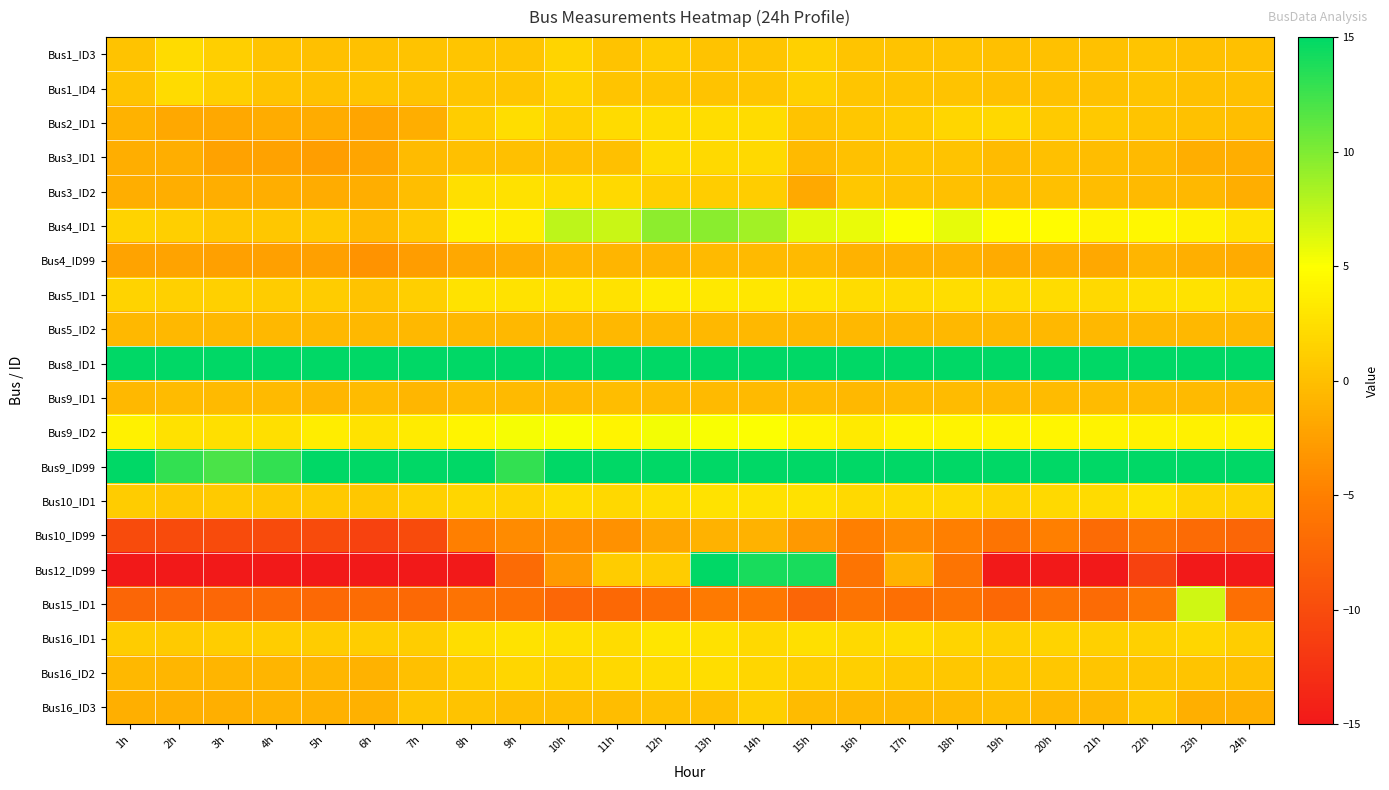

Reading left to right, what are all the values shown in this chart?

Bus1_ID3: 1h=0.3	2h=2.2	3h=1.2	4h=0.3	5h=0.1	6h=0.2	7h=0.3	8h=0.5	9h=0.5	10h=1.7	11h=0.3	12h=1.0	13h=0.3	14h=0.5	15h=1.4	16h=0.4	17h=0.3	18h=0.3	19h=0.0	20h=0.2	21h=0.2	22h=0.4	23h=0.0	24h=0.0
Bus1_ID4: 1h=0.3	2h=2.2	3h=1.2	4h=0.3	5h=0.2	6h=0.4	7h=0.3	8h=0.5	9h=0.5	10h=1.6	11h=0.4	12h=0.5	13h=0.3	14h=0.5	15h=1.3	16h=0.5	17h=0.4	18h=0.3	19h=0.0	20h=0.2	21h=0.2	22h=0.4	23h=0.0	24h=0.0
Bus2_ID1: 1h=-1.0	2h=-1.8	3h=-1.8	4h=-1.5	5h=-1.5	6h=-2.0	7h=-1.3	8h=1.1	9h=2.4	10h=1.3	11h=2.2	12h=2.4	13h=2.4	14h=2.3	15h=0.3	16h=0.7	17h=1.0	18h=1.8	19h=1.9	20h=0.9	21h=0.8	22h=0.4	23h=0.2	24h=-0.1
Bus3_ID1: 1h=-1.4	2h=-1.3	3h=-2.3	4h=-2.3	5h=-2.5	6h=-2.0	7h=-0.3	8h=0.0	9h=0.0	10h=0.0	11h=0.0	12h=2.3	13h=2.0	14h=2.1	15h=-0.4	16h=0.2	17h=0.5	18h=0.3	19h=-0.3	20h=0.0	21h=-0.2	22h=-0.4	23h=-1.4	24h=-1.3
Bus3_ID2: 1h=-1.4	2h=-1.4	3h=-1.4	4h=-1.4	5h=-1.5	6h=-1.3	7h=-0.1	8h=2.5	9h=2.6	10h=2.3	11h=2.1	12h=1.2	13h=1.1	14h=1.1	15h=-1.7	16h=0.7	17h=0.3	18h=0.0	19h=-0.2	20h=0.0	21h=-0.2	22h=-0.4	23h=-0.5	24h=-1.3
Bus4_ID1: 1h=1.6	2h=1.2	3h=0.7	4h=0.7	5h=0.8	6h=-0.4	7h=0.8	8h=3.8	9h=3.6	10h=7.5	11h=7.1	12h=9.4	13h=9.6	14h=8.6	15h=6.1	16h=5.8	17h=5.1	18h=5.9	19h=4.6	20h=4.7	21h=4.0	22h=4.4	23h=3.9	24h=2.8
Bus4_ID99: 1h=-2.2	2h=-2.2	3h=-2.4	4h=-2.4	5h=-2.4	6h=-3.4	7h=-2.6	8h=-1.8	9h=-1.4	10h=-0.7	11h=-0.8	12h=-0.8	13h=-0.4	14h=-0.4	15h=-0.4	16h=-1.0	17h=-1.0	18h=-1.0	19h=-1.6	20h=-1.4	21h=-1.8	22h=-0.8	23h=-1.2	24h=-1.6
Bus5_ID1: 1h=1.6	2h=1.3	3h=1.4	4h=1.0	5h=1.0	6h=0.3	7h=1.2	8h=2.7	9h=2.7	10h=2.8	11h=2.8	12h=3.4	13h=3.2	14h=3.1	15h=2.9	16h=2.3	17h=2.2	18h=2.4	19h=2.2	20h=2.3	21h=2.1	22h=2.5	23h=2.7	24h=2.2
Bus5_ID2: 1h=-0.5	2h=-0.5	3h=-0.5	4h=-0.5	5h=-0.5	6h=-0.5	7h=-0.5	8h=-0.5	9h=-0.5	10h=-0.5	11h=-0.5	12h=-0.5	13h=-0.5	14h=-0.5	15h=-0.5	16h=-0.5	17h=-0.5	18h=-0.5	19h=-0.5	20h=-0.5	21h=-0.5	22h=-0.5	23h=-0.5	24h=-0.5
Bus8_ID1: 1h=100.5	2h=101.1	3h=102.3	4h=103.1	5h=103.3	6h=103.5	7h=101.2	8h=97.6	9h=95.9	10h=93.0	11h=93.7	12h=92.6	13h=93.7	14h=93.5	15h=94.7	16h=96.5	17h=96.7	18h=96.2	19h=96.9	20h=96.1	21h=97.7	22h=96.6	23h=97.0	24h=97.4
Bus9_ID1: 1h=-0.5	2h=-0.3	3h=-0.4	4h=-0.4	5h=-0.7	6h=-0.3	7h=-0.6	8h=-0.3	9h=-0.4	10h=-0.4	11h=-0.2	12h=-0.3	13h=-0.4	14h=-0.4	15h=-0.3	16h=-0.5	17h=-0.3	18h=-0.3	19h=-0.4	20h=-0.3	21h=-0.3	22h=-0.3	23h=-0.4	24h=-0.5
Bus9_ID2: 1h=3.9	2h=2.6	3h=2.5	4h=2.5	5h=3.6	6h=2.7	7h=3.5	8h=4.2	9h=5.3	10h=5.2	11h=4.2	12h=5.4	13h=5.2	14h=5.1	15h=4.0	16h=3.3	17h=4.1	18h=4.0	19h=4.0	20h=4.3	21h=4.0	22h=3.9	23h=3.9	24h=3.9
Bus9_ID99: 1h=19.0	2h=13.0	3h=12.0	4h=13.0	5h=16.0	6h=16.0	7h=19.0	8h=15.0	9h=13.0	10h=17.0	11h=20.0	12h=18.0	13h=21.0	14h=22.0	15h=22.0	16h=27.0	17h=28.0	18h=30.0	19h=27.0	20h=27.0	21h=27.0	22h=23.0	23h=27.0	24h=30.0
Bus10_ID1: 1h=1.0	2h=0.7	3h=0.9	4h=0.7	5h=0.8	6h=0.6	7h=1.3	8h=1.8	9h=1.6	10h=2.3	11h=1.9	12h=2.4	13h=2.7	14h=2.6	15h=2.6	16h=2.0	17h=2.1	18h=2.1	19h=1.6	20h=2.0	21h=2.2	22h=2.8	23h=1.7	24h=1.5
Bus10_ID99: 1h=-10.0	2h=-10.0	3h=-10.0	4h=-10.0	5h=-10.0	6h=-11.0	7h=-10.0	8h=-5.0	9h=-4.0	10h=-3.8	11h=-3.6	12h=-1.9	13h=-1.0	14h=-1.0	15h=-3.0	16h=-5.0	17h=-4.0	18h=-5.0	19h=-6.0	20h=-5.0	21h=-7.0	22h=-6.0	23h=-7.0	24h=-7.5
Bus12_ID99: 1h=-34.0	2h=-40.0	3h=-42.0	4h=-44.0	5h=-42.0	6h=-62.0	7h=-47.0	8h=-24.0	9h=-7.0	10h=-3.0	11h=1.0	12h=1.0	13h=15.0	14h=14.0	15h=14.0	16h=-6.0	17h=-1.0	18h=-6.0	19h=-17.0	20h=-16.0	21h=-15.0	22h=-11.0	23h=-17.0	24h=-26.0
Bus15_ID1: 1h=-7.5	2h=-7.3	3h=-7.3	4h=-7.0	5h=-7.1	6h=-6.8	7h=-7.1	8h=-6.2	9h=-6.4	10h=-7.3	11h=-7.2	12h=-6.5	13h=-5.5	14h=-5.7	15h=-7.5	16h=-6.0	17h=-6.5	18h=-6.0	19h=-7.2	20h=-6.1	21h=-7.0	22h=-5.8	23h=6.9	24h=-6.5
Bus16_ID1: 1h=1.0	2h=0.9	3h=1.1	4h=1.1	5h=1.0	6h=1.1	7h=1.1	8h=2.4	9h=2.7	10h=2.5	11h=2.3	12h=3.0	13h=2.6	14h=2.0	15h=2.5	16h=2.0	17h=2.3	18h=1.7	19h=1.4	20h=1.6	21h=1.3	22h=1.3	23h=1.8	24h=1.1
Bus16_ID2: 1h=-0.5	2h=-0.6	3h=-0.8	4h=-0.8	5h=-0.7	6h=-1.0	7h=0.0	8h=1.1	9h=1.8	10h=1.5	11h=1.9	12h=2.2	13h=2.4	14h=1.8	15h=1.2	16h=1.2	17h=0.8	18h=0.6	19h=0.6	20h=0.6	21h=0.5	22h=0.5	23h=0.4	24h=0.0
Bus16_ID3: 1h=-1.2	2h=-1.2	3h=-1.2	4h=-1.0	5h=-1.1	6h=-1.1	7h=0.5	8h=0.3	9h=-0.1	10h=-0.1	11h=-0.2	12h=0.2	13h=0.1	14h=1.2	15h=-0.3	16h=-0.5	17h=-0.5	18h=-0.4	19h=-0.1	20h=-0.5	21h=-0.5	22h=0.7	23h=-1.2	24h=-1.2